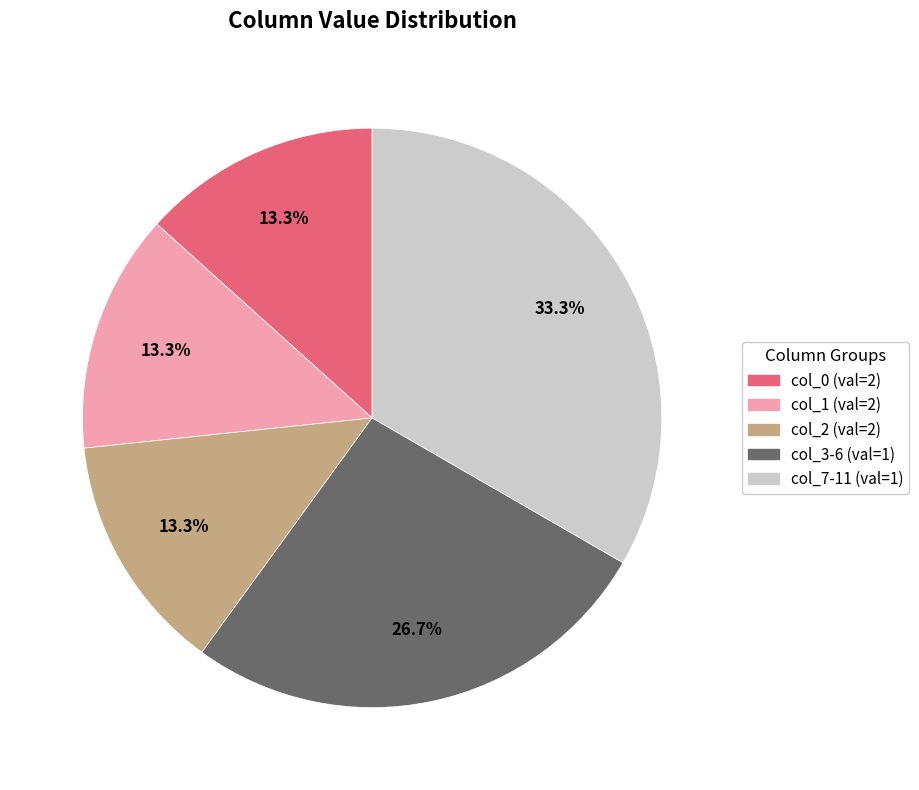

Is there any slice that represents more than half of the pie?

No